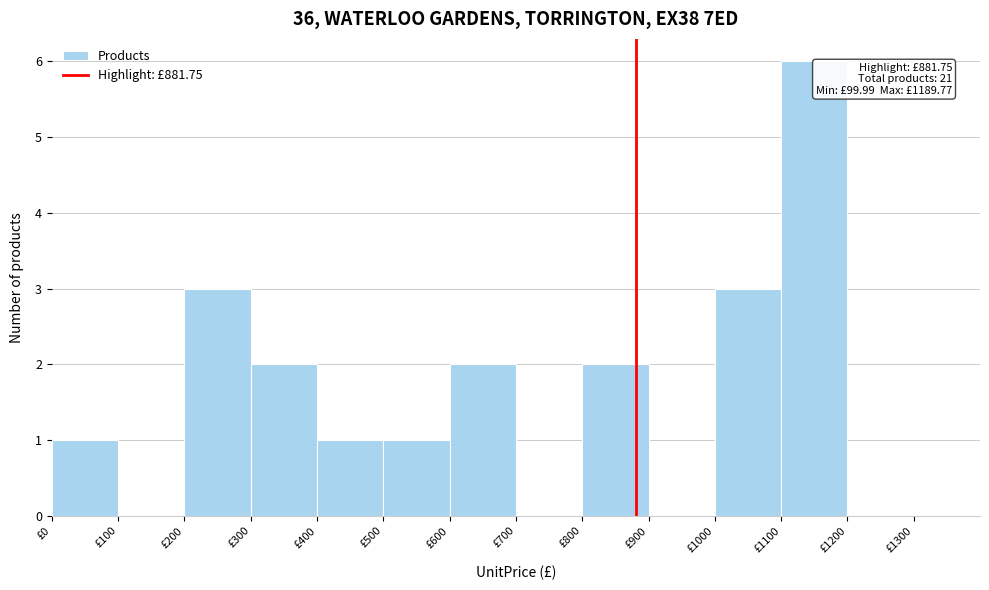

Which range on the x-axis has the tallest bar?

1100 to 1200